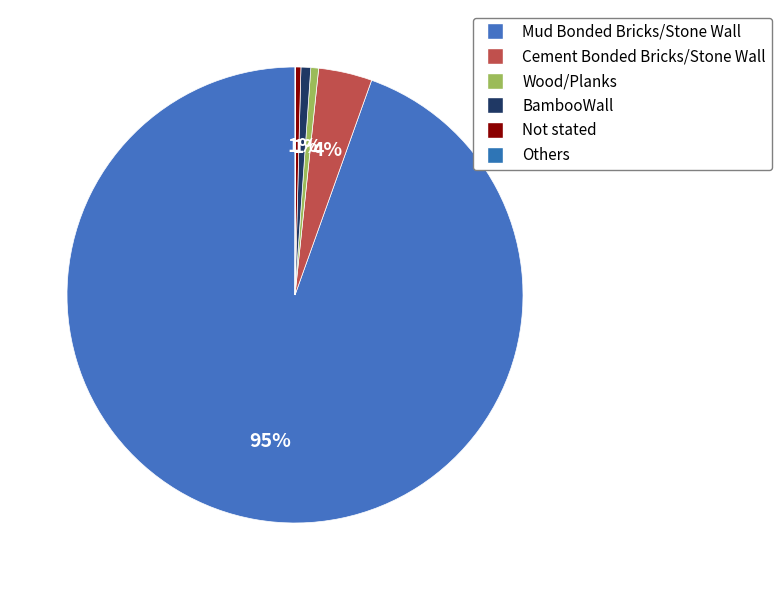

To the nearest percent, what is the combined percentage of Not stated and BambooWall?

1%